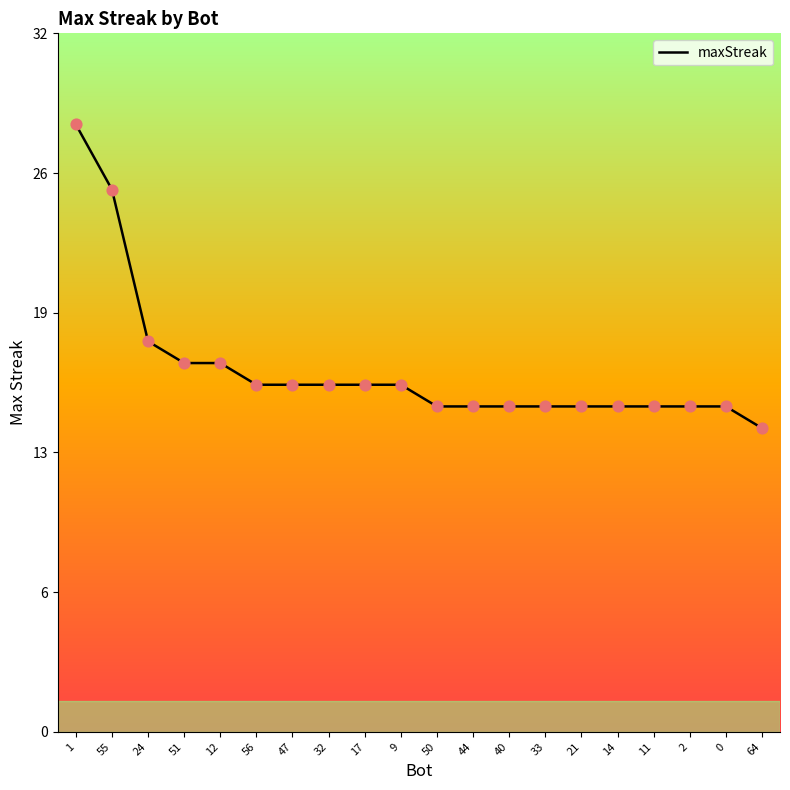

Between 47 and 24, which is larger?

24